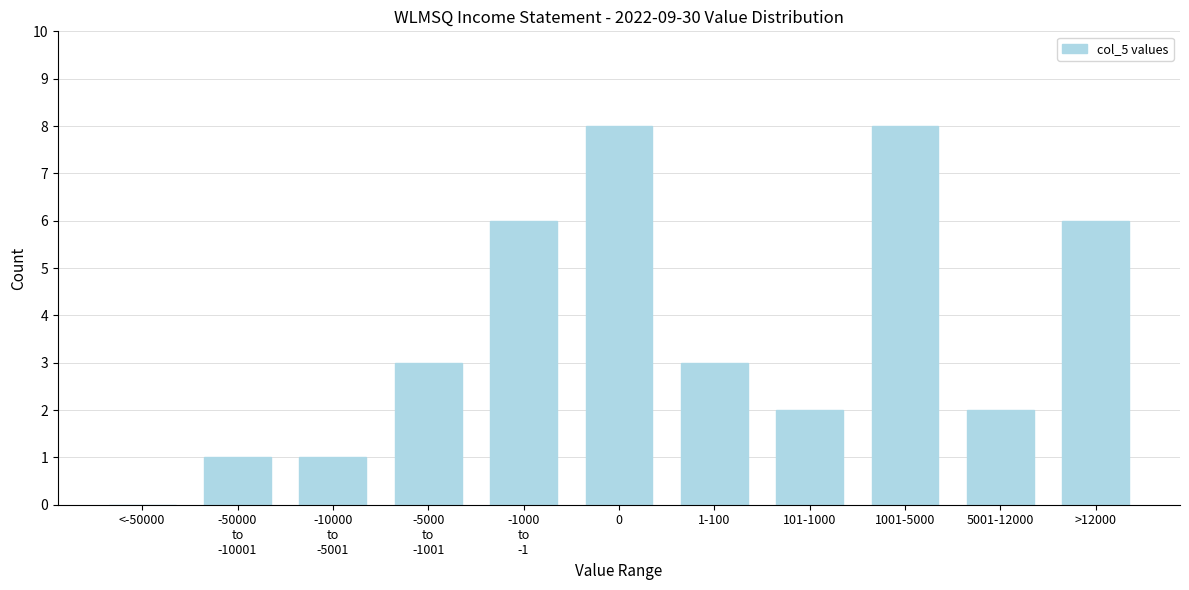

Is it true that the value at <-50000 is 0?

True